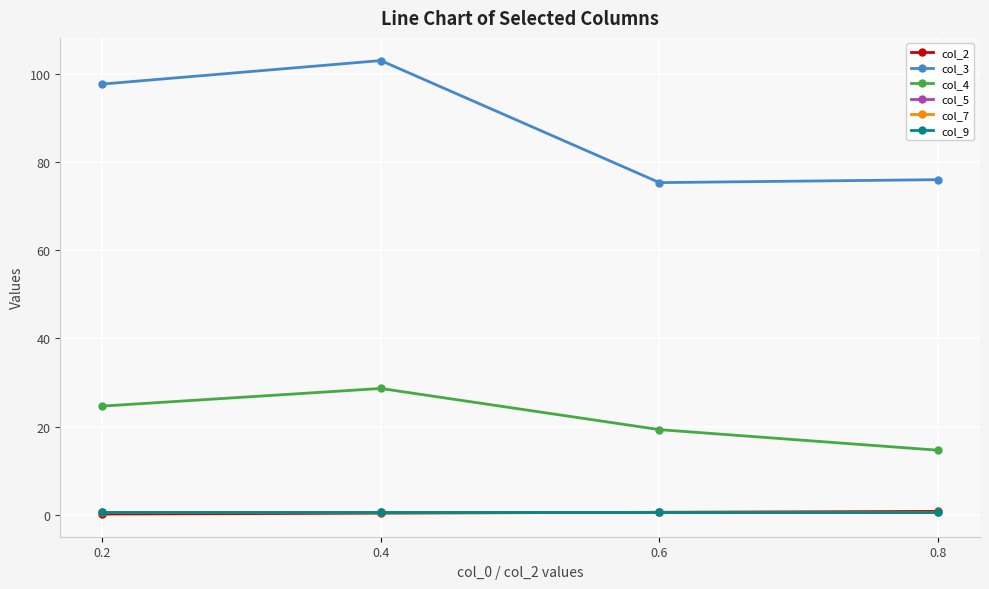

What is the total value across all series at 0.6?

97.4